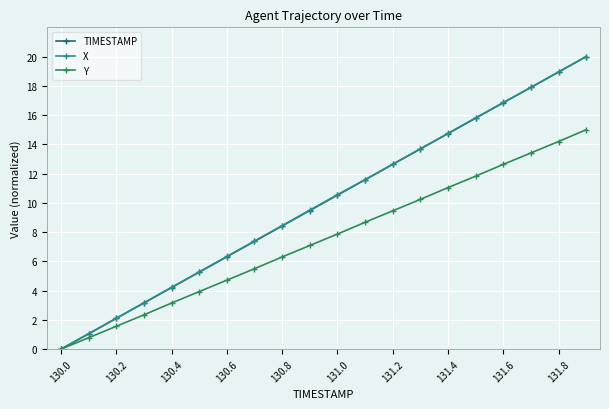

At how many categories does at least one series exceed 10?

10